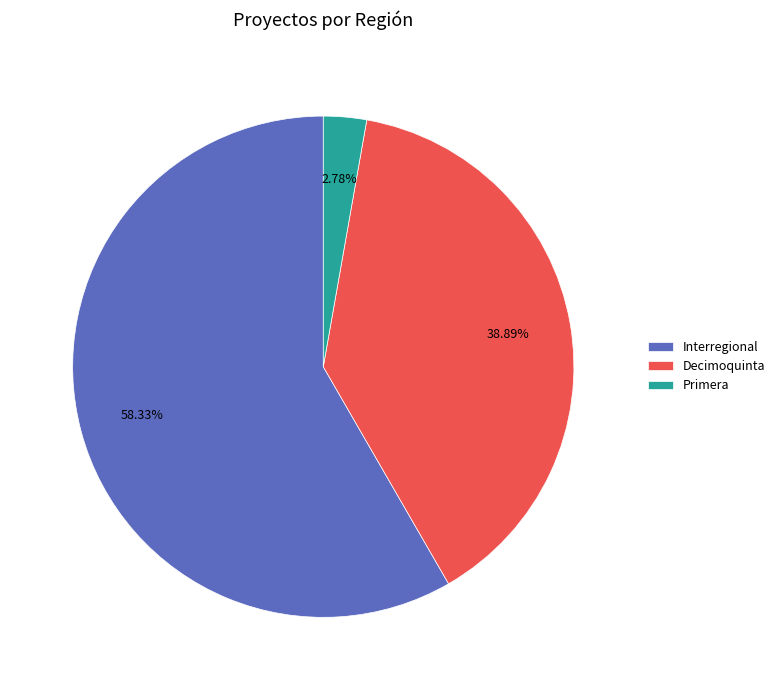

Combined, do Interregional and Primera account for over 50%?

Yes